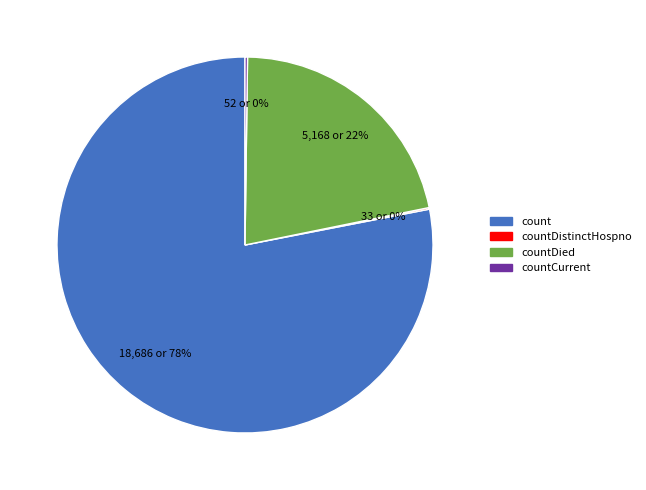

Is there any slice that represents more than half of the pie?

Yes